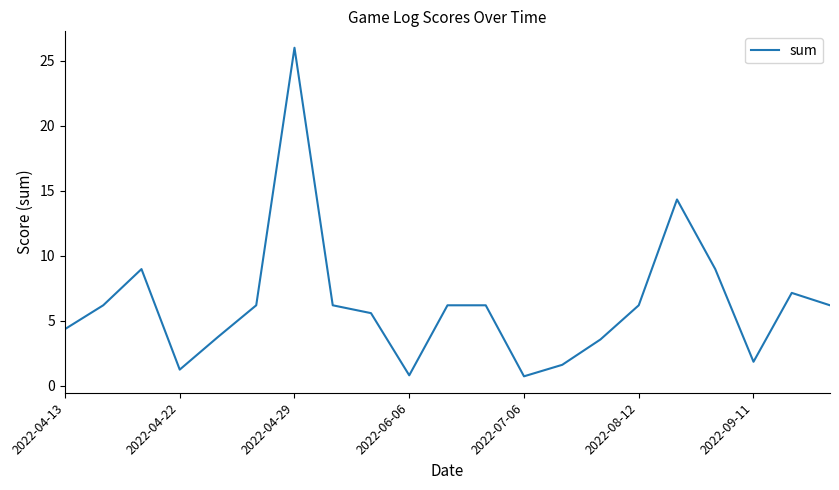

What is the difference between the maximum and minimum values?

25.3